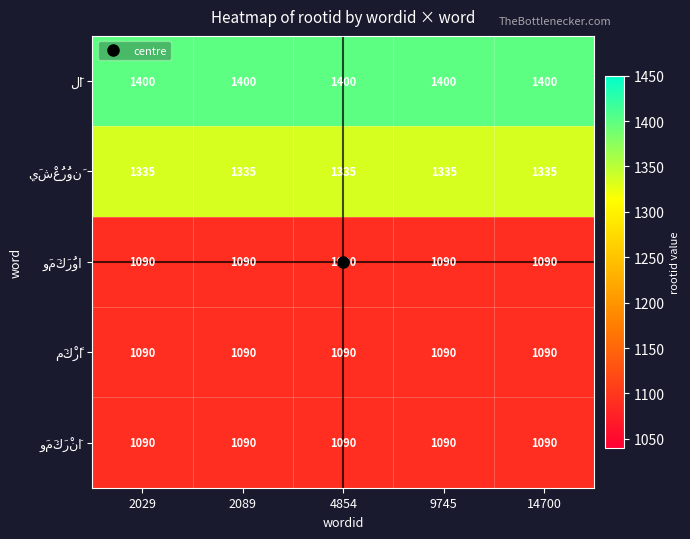

What is the greatest value displayed?

1400